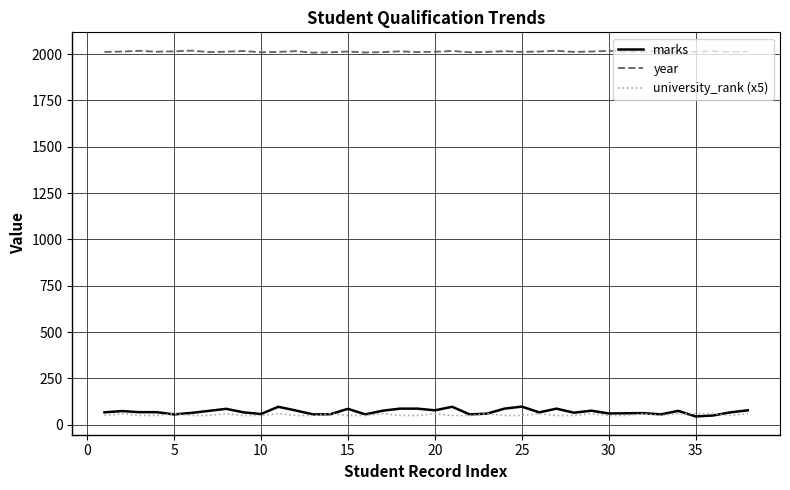

True or false: year and university_rank (x5) cross at least once.

False